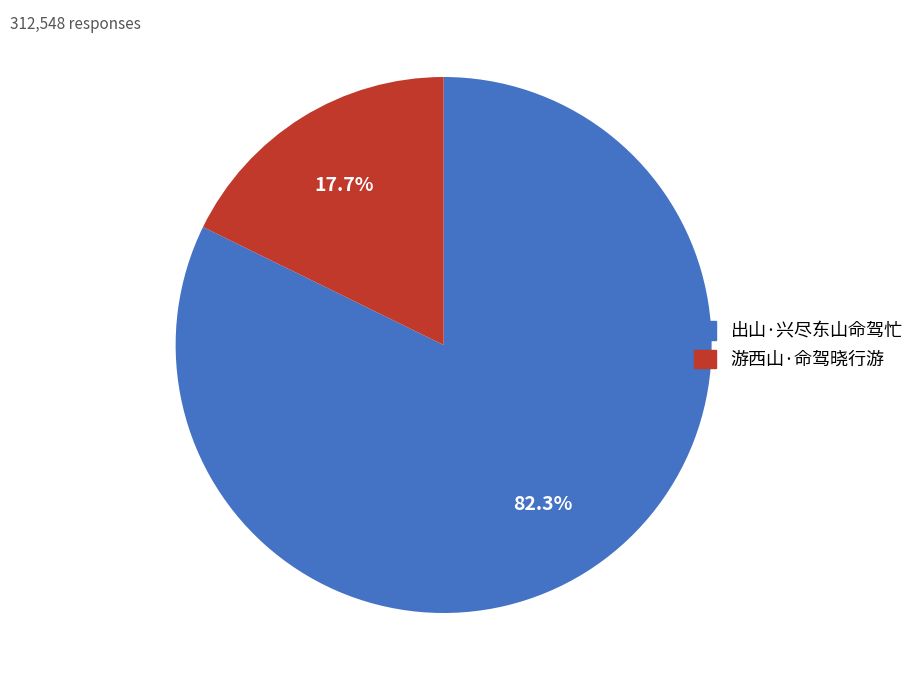

The 游西山·命驾晓行游 slice represents 10% of the pie. True or false?

False